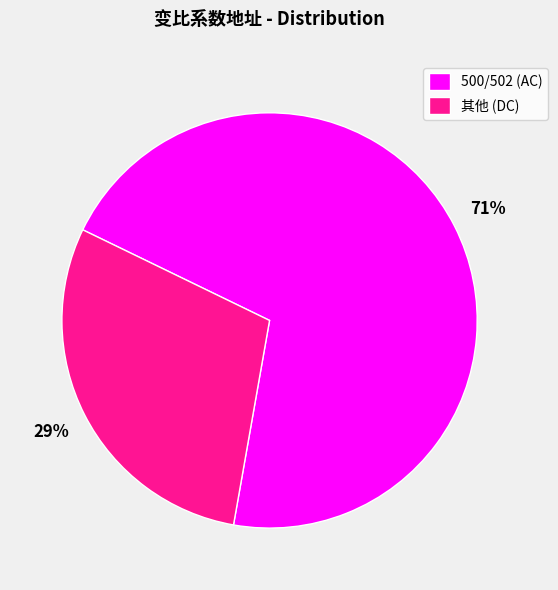

What percentage is the 500/502 (AC) slice, to the nearest percent?

71%